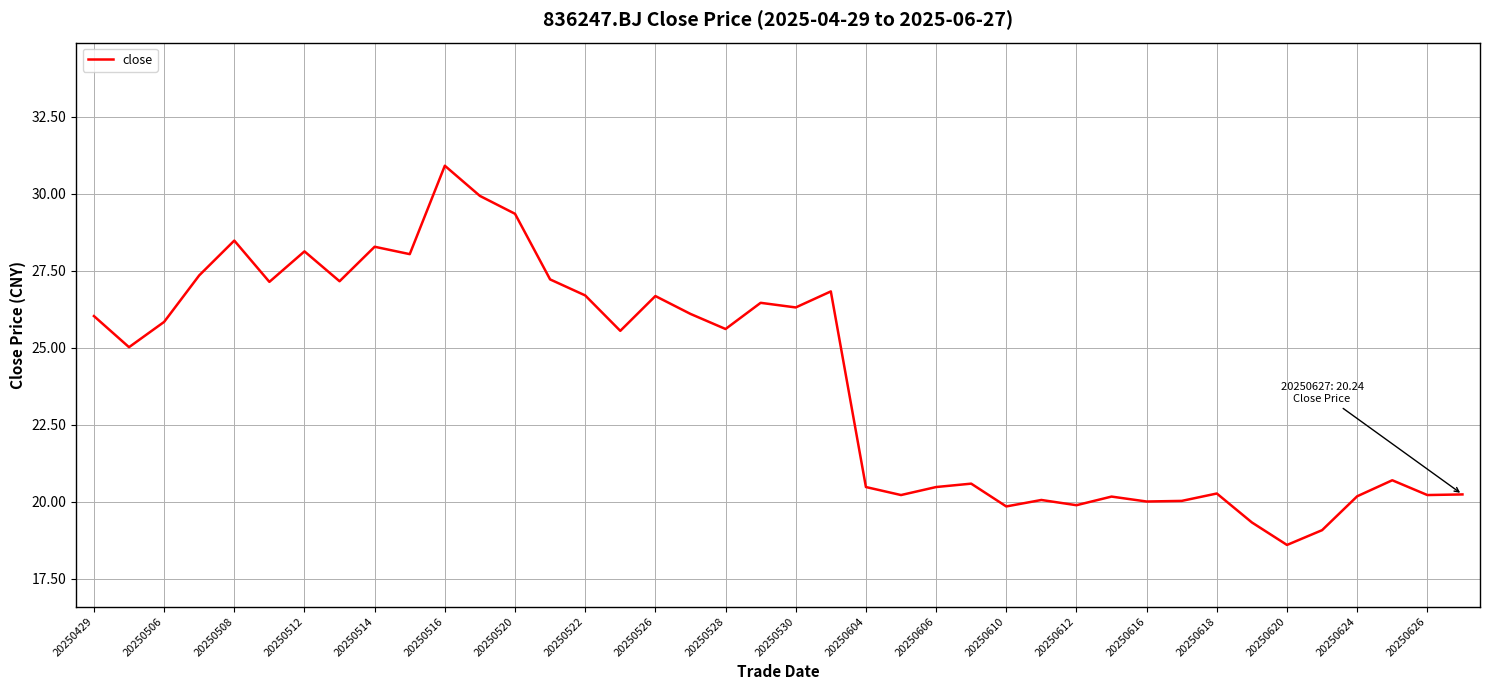

What is the difference between the maximum and minimum values?

12.3